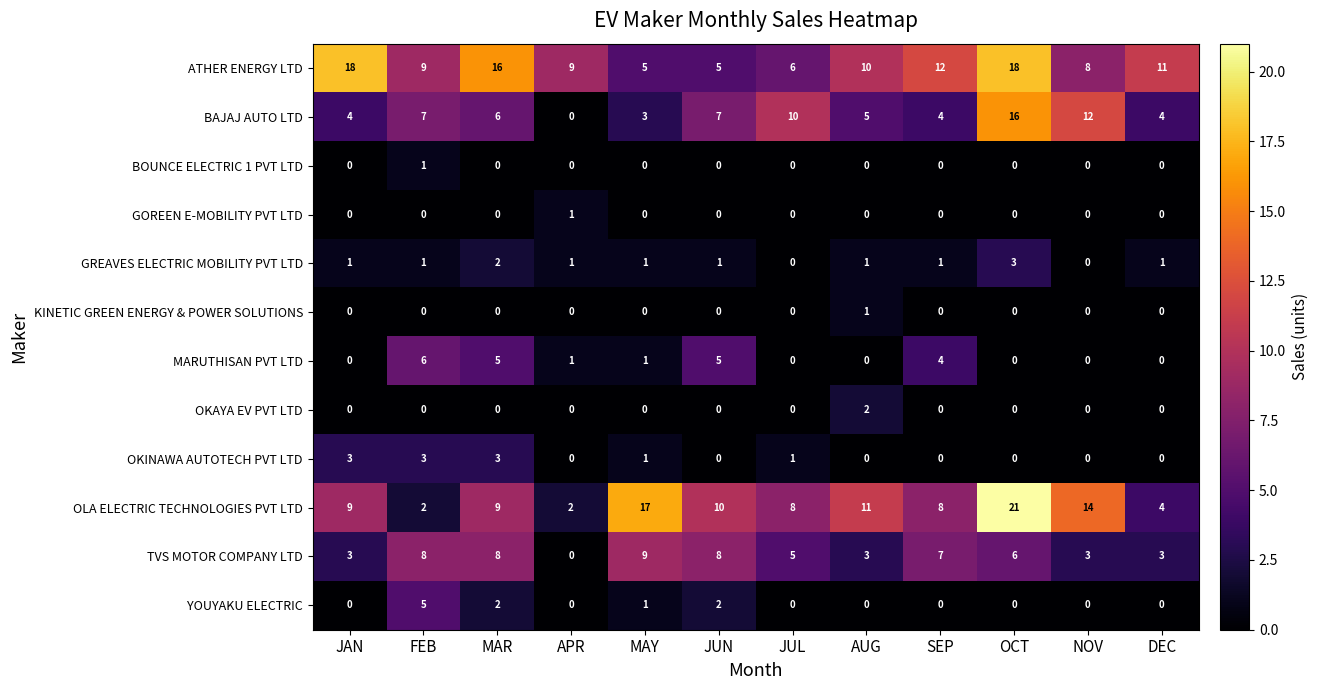

What is the greatest value displayed?

21